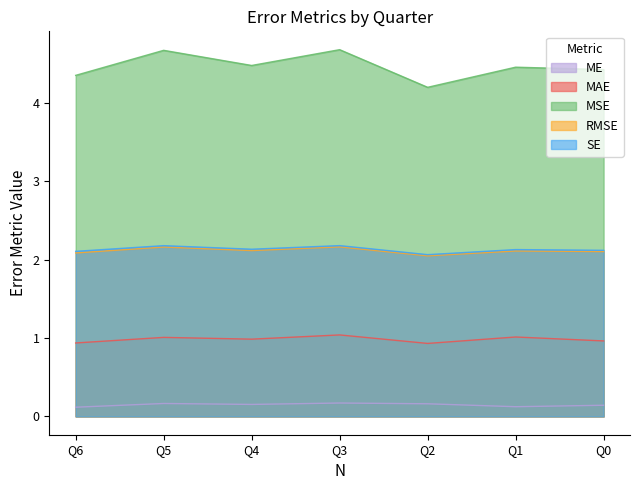

Reading left to right, what are all the values shown in this chart?

ME: Q0=0.1	Q1=0.1	Q2=0.2	Q3=0.2	Q4=0.2	Q5=0.2	Q6=0.1
MAE: Q0=1.0	Q1=1.0	Q2=0.9	Q3=1.0	Q4=1.0	Q5=1.0	Q6=0.9
MSE: Q0=4.4	Q1=4.5	Q2=4.2	Q3=4.7	Q4=4.5	Q5=4.7	Q6=4.4
RMSE: Q0=2.1	Q1=2.1	Q2=2.0	Q3=2.2	Q4=2.1	Q5=2.2	Q6=2.1
SE: Q0=2.1	Q1=2.1	Q2=2.1	Q3=2.2	Q4=2.1	Q5=2.2	Q6=2.1